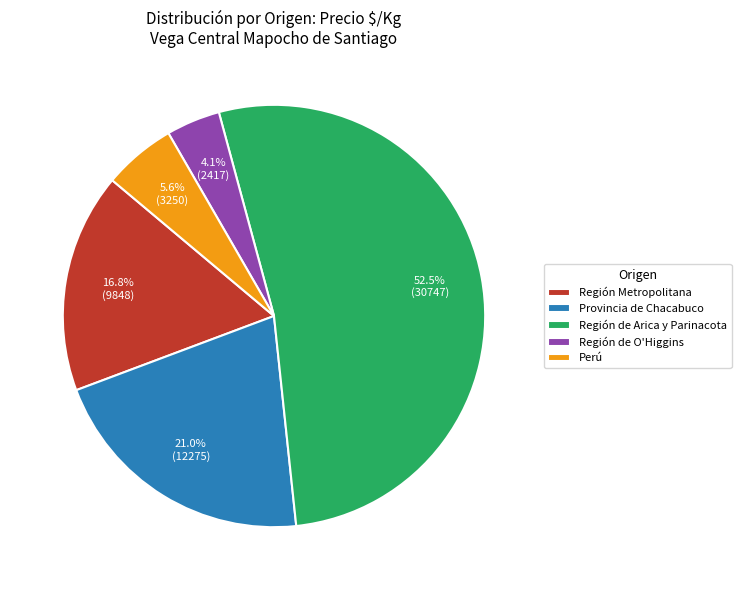

How many slices are in this pie chart?

5